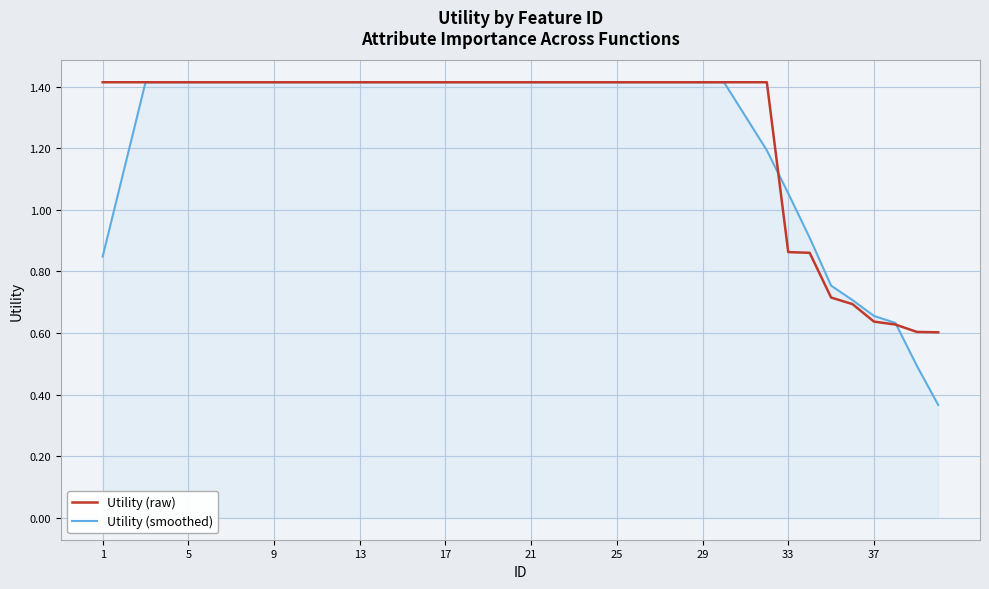

Which series has the largest range (max minus min)?

Utility (smoothed)